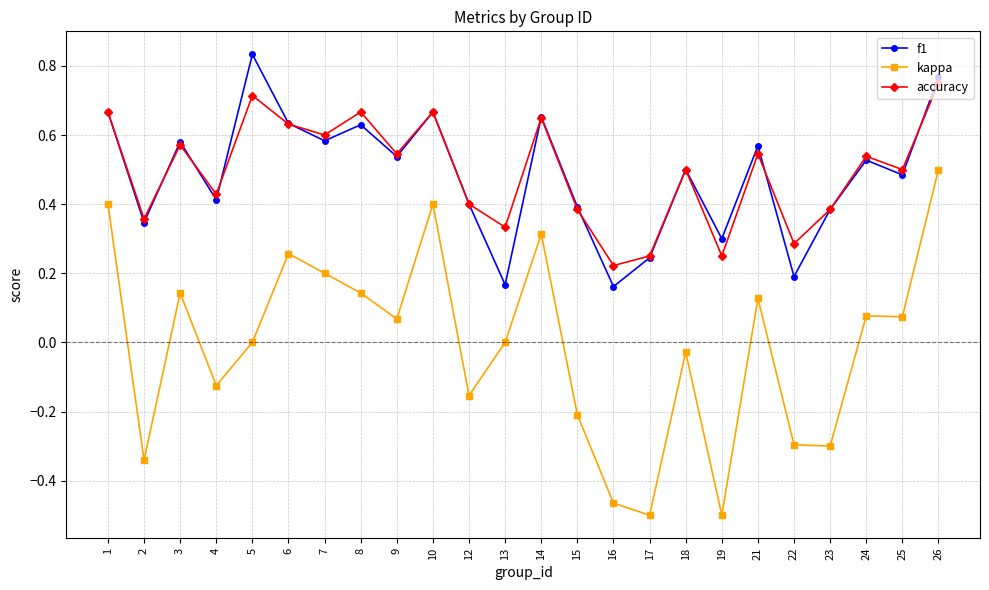

At which label does kappa reach its peak?

26